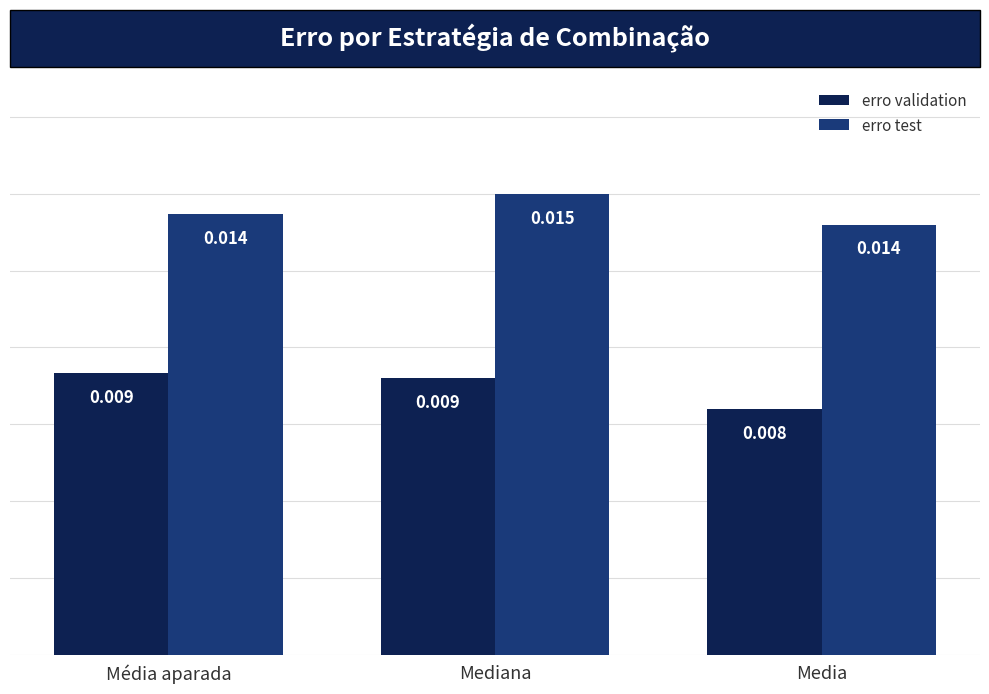

What is the label of the 1st bar from the right?

Media